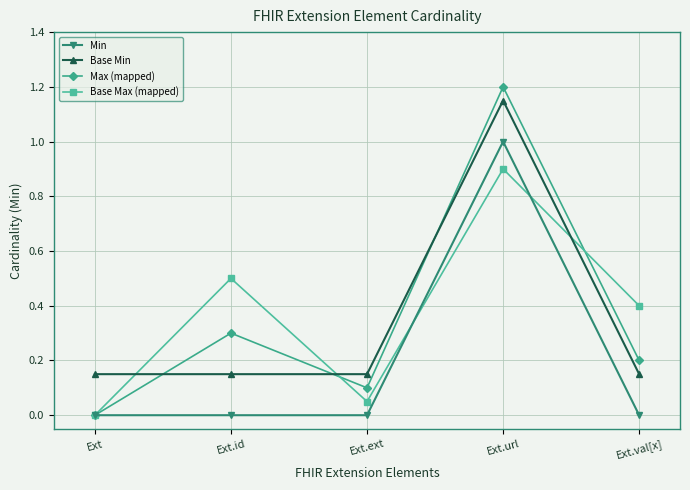

Is it true that Base Min equals 0.1 at Ext.ext?

False